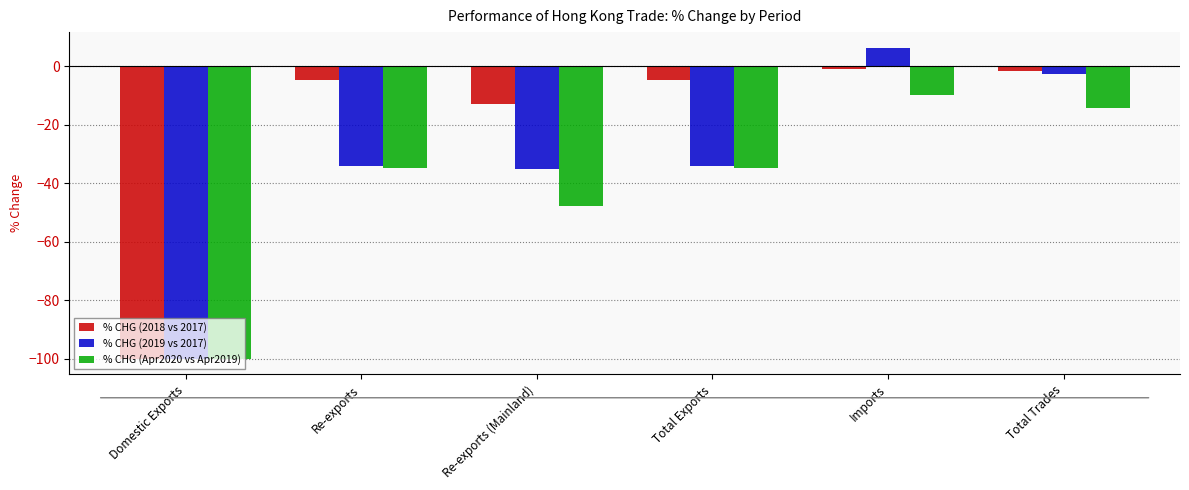

Is the value of % CHG (2019 vs 2017) at Imports greater than the value of % CHG (2018 vs 2017) at Total Trades?

Yes